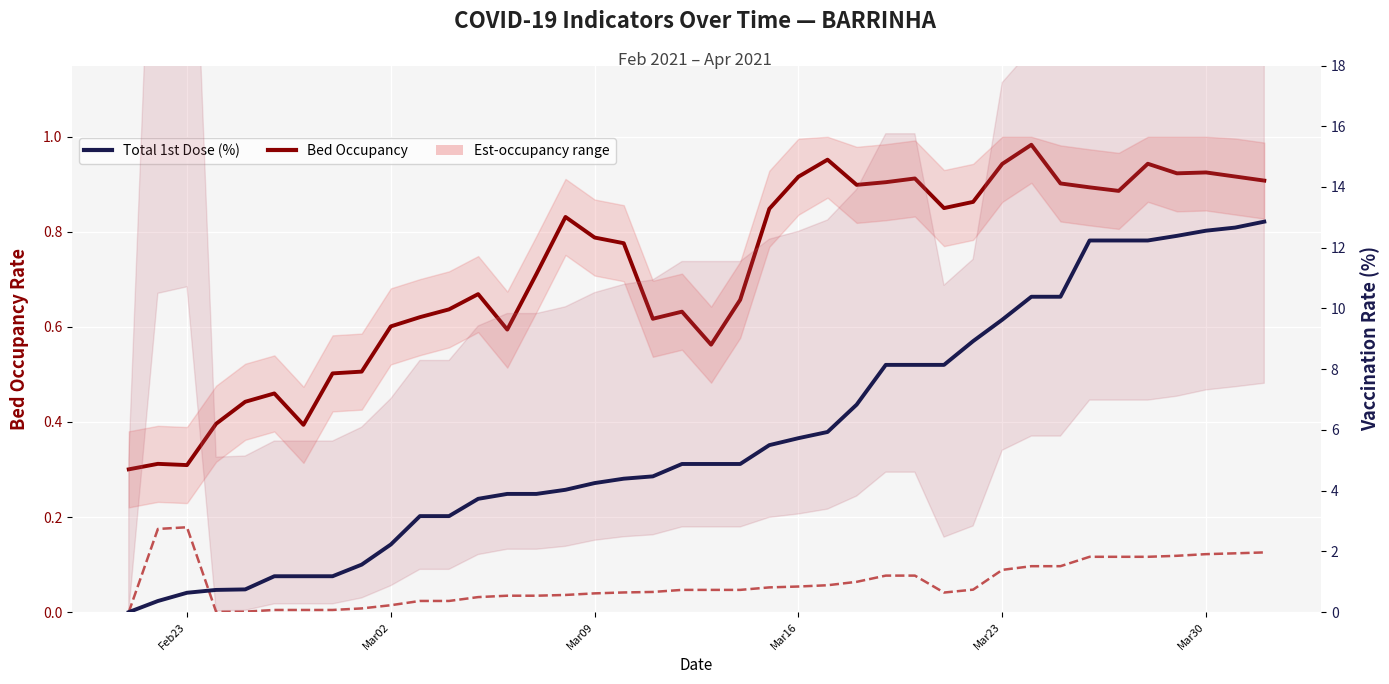

What is the difference between the maximum and second lowest values in the Bed Occupancy series?

0.7